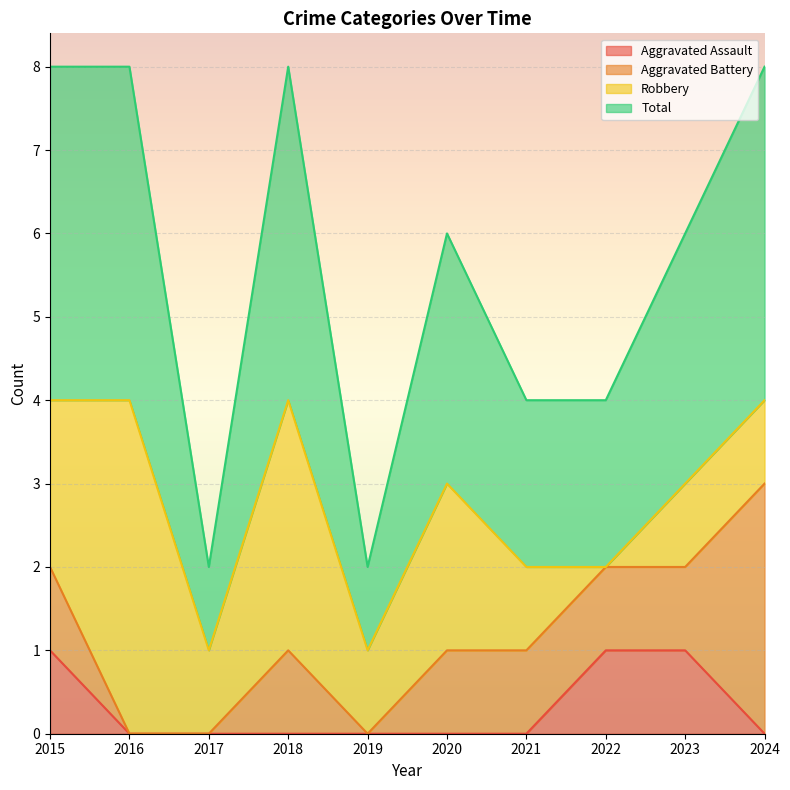

What is the total value across all series at 2024?

4